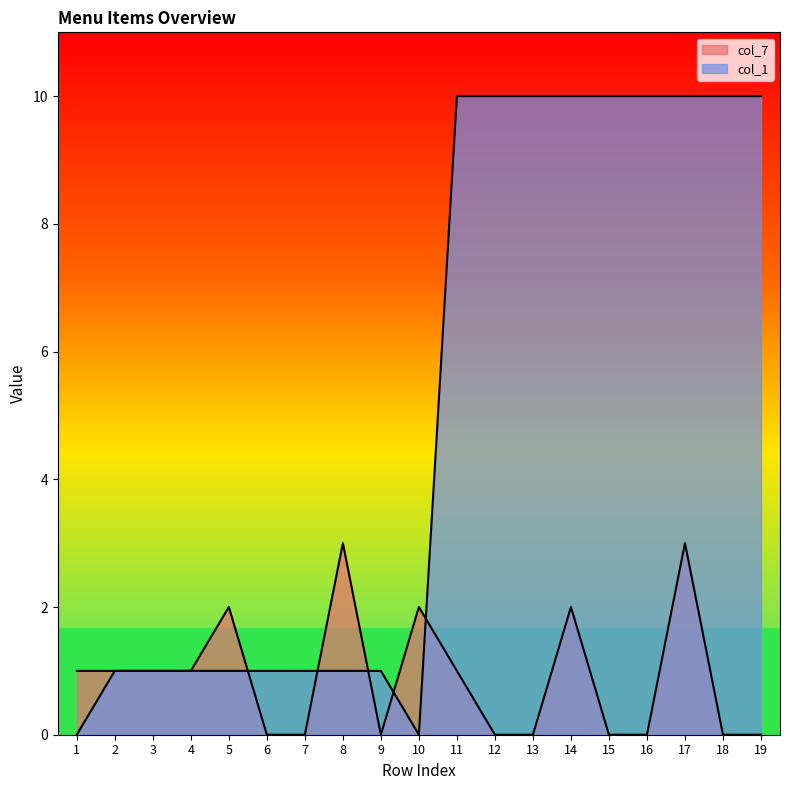

Rank the series at 9 from highest to lowest value.

col_1, col_7